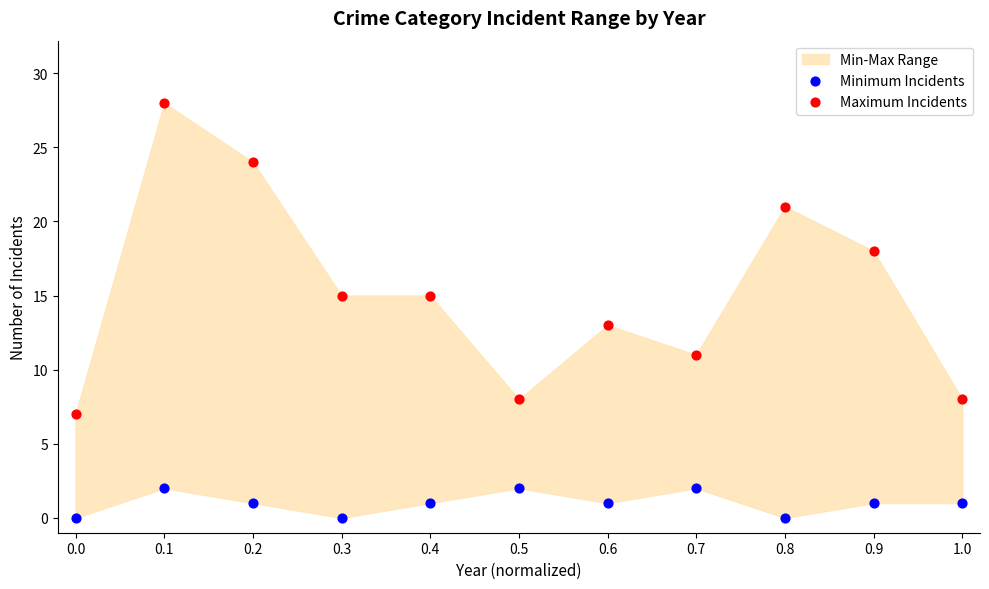

Which series has the largest Y range (max minus min)?

Maximum Incidents